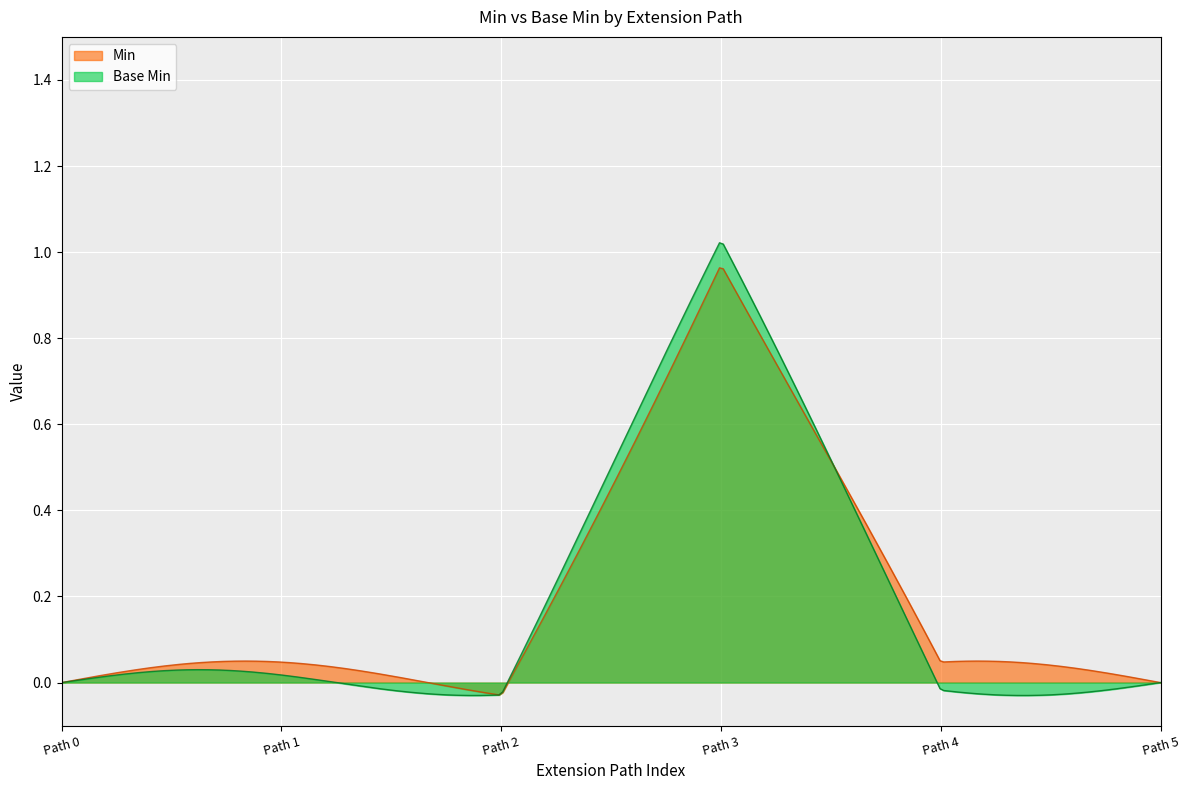

What are all the series names shown in the legend?

Min, Base Min